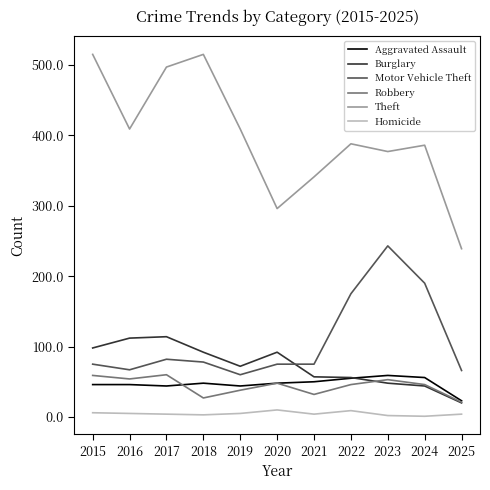

What is the minimum value for Burglary?

20